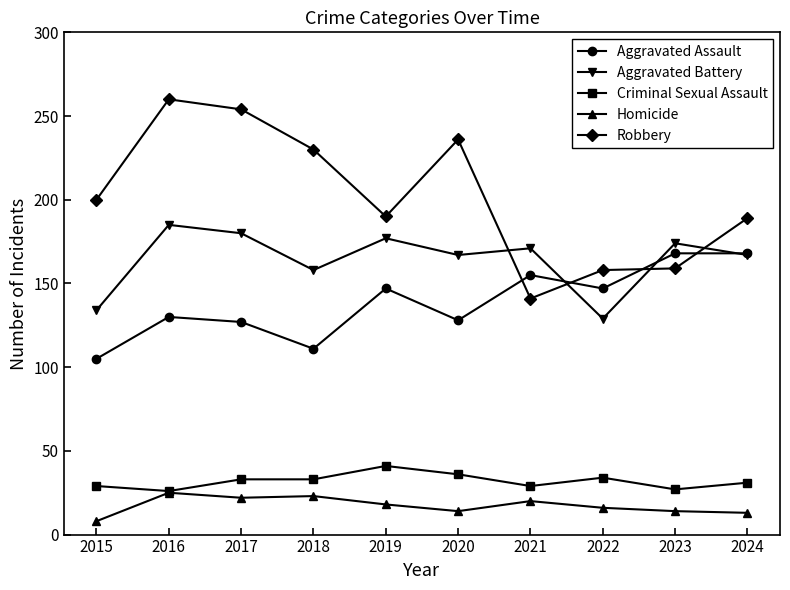

What is the difference between the Aggravated Battery values at 2015 and 2018?

24